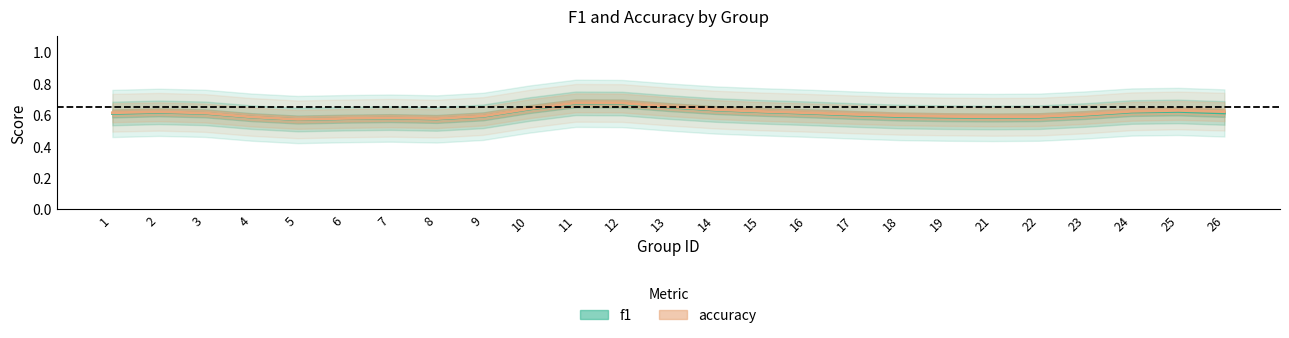

Is it true that f1 equals 0.4 at 21?

False